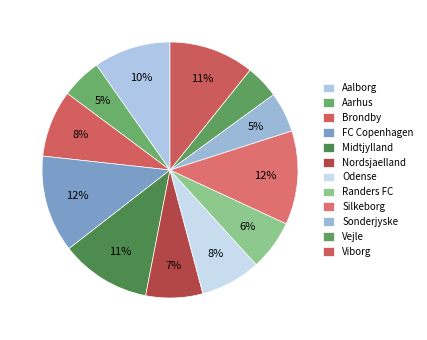

To the nearest percent, what percentage of the pie is Silkeborg?

12%